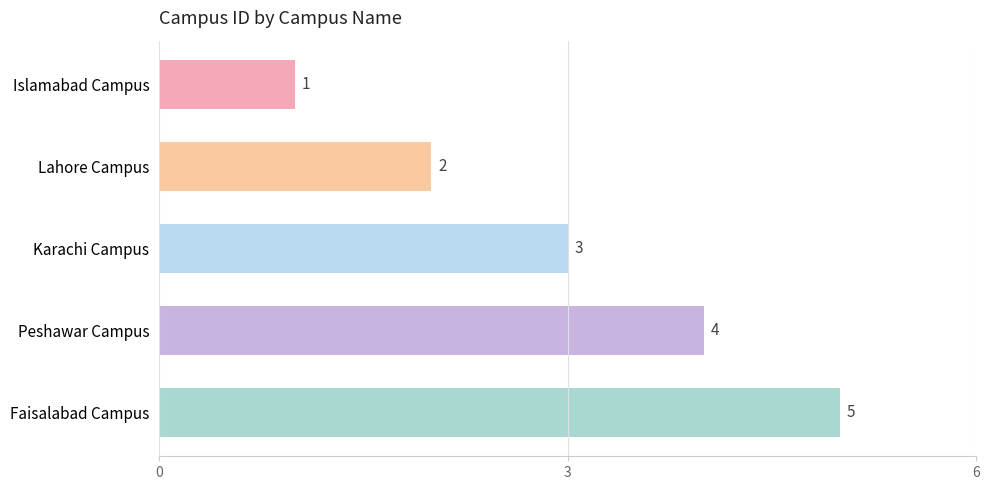

What is the change in value from Islamabad Campus to Peshawar Campus?

+3